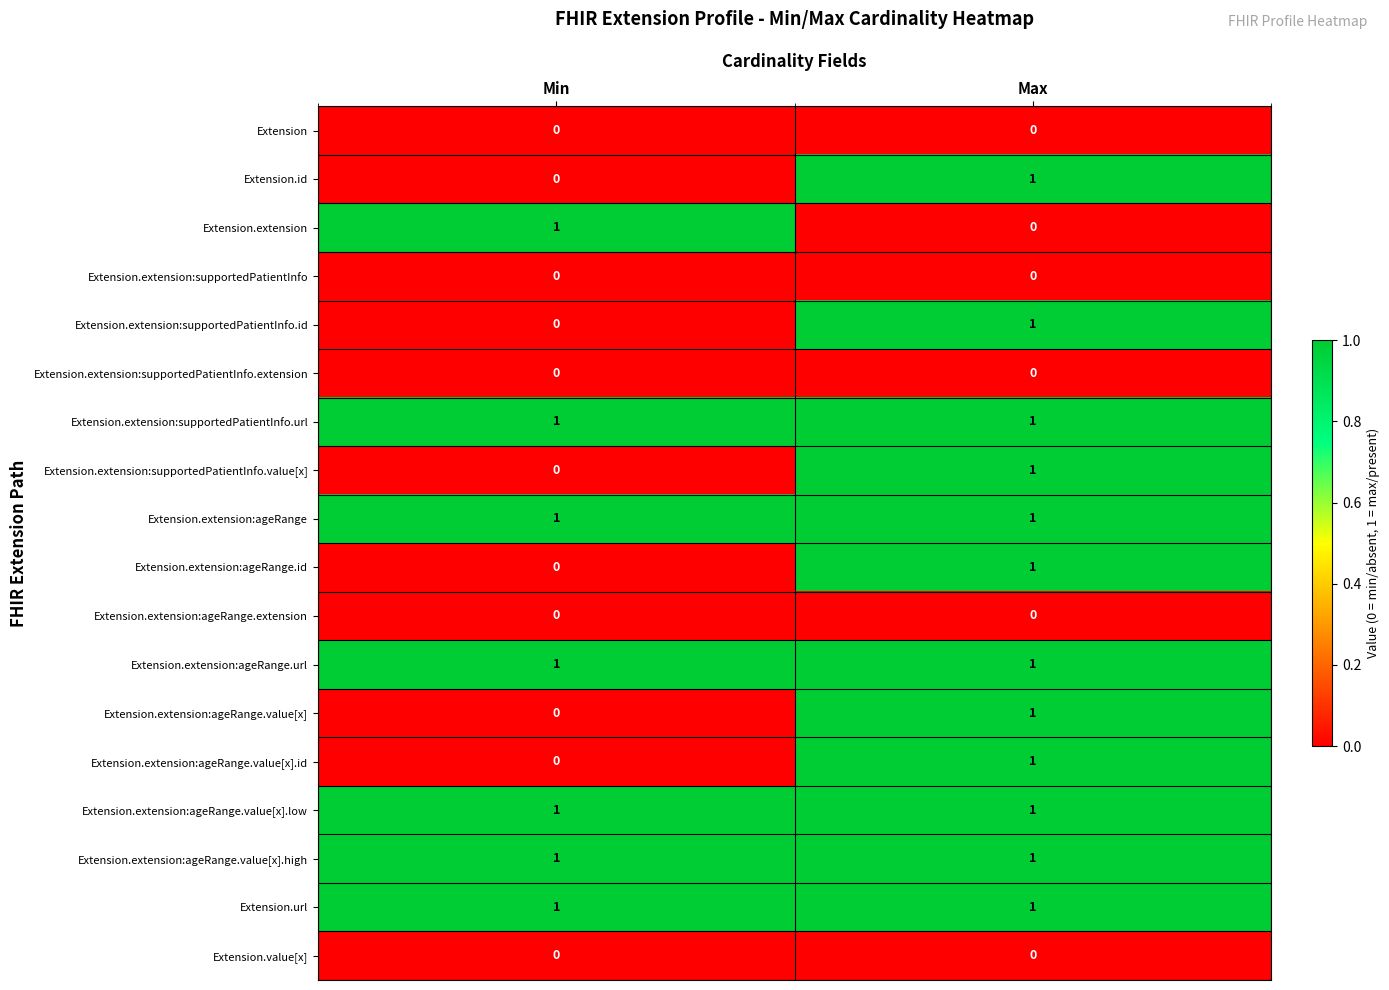

Where is Extension.extension:supportedPatientInfo.value[x] nearest to the value 0?

Min